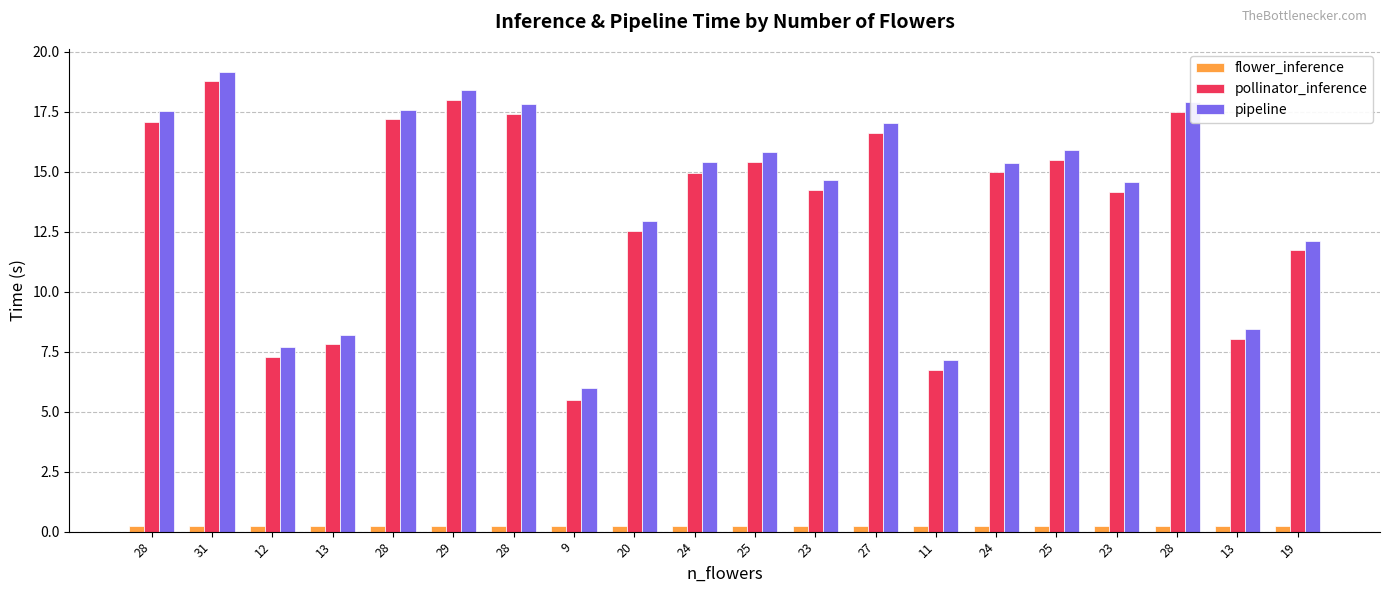

What is the approximate value of pipeline at 12?

7.7